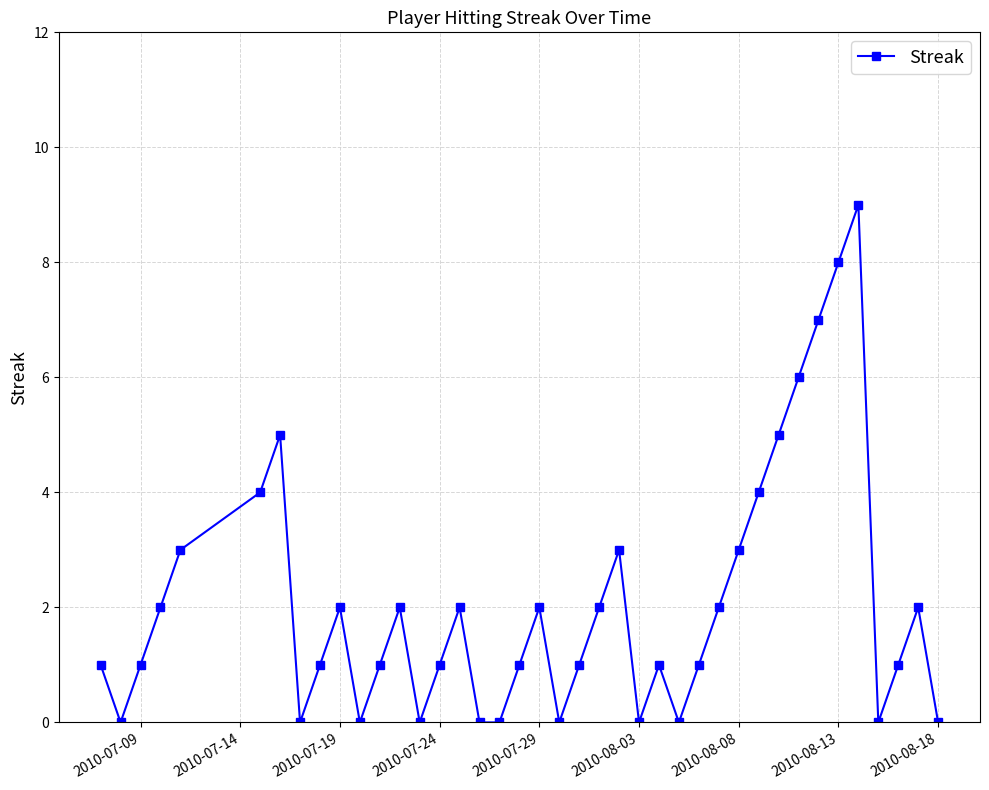

What is the greatest value displayed?

9